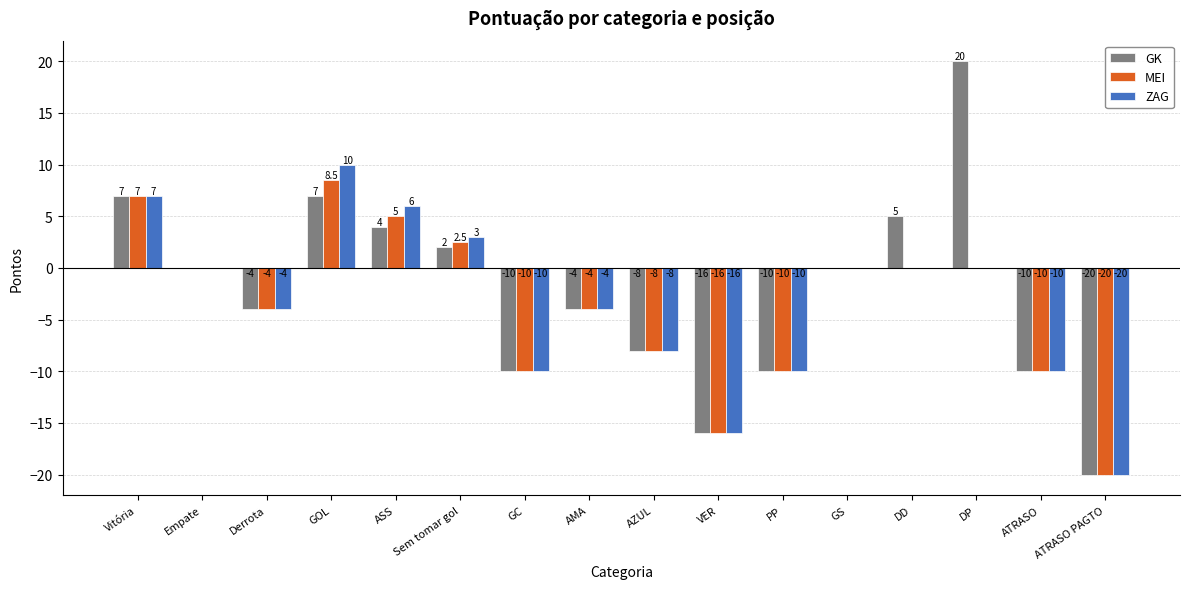

Is it true that MEI equals -4.0 at Derrota?

True